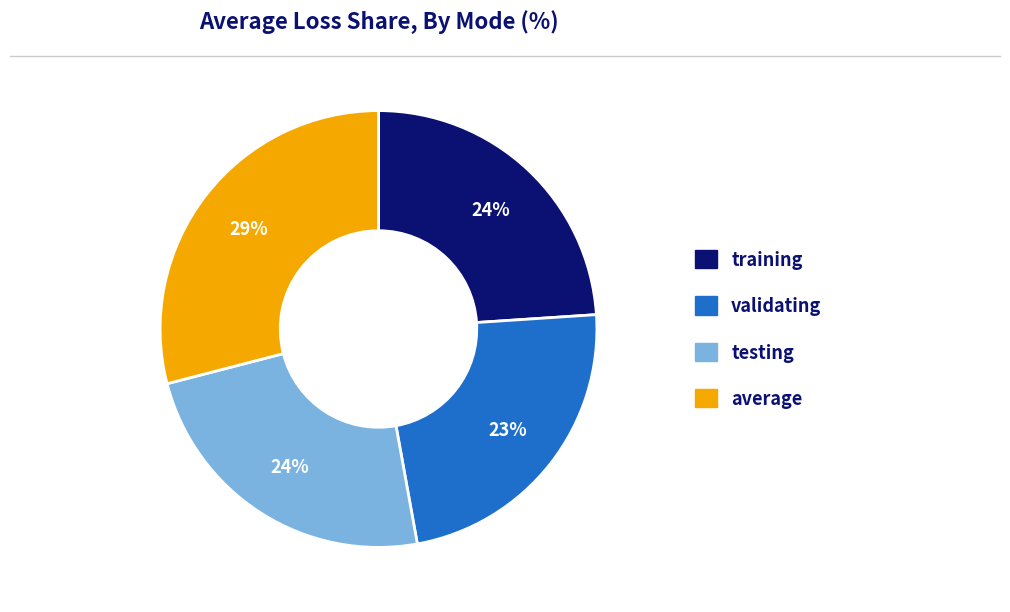

Combined, do training and average account for over 50%?

Yes